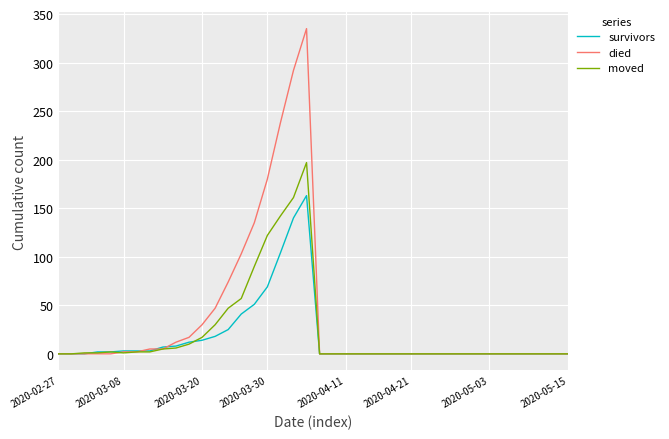

List the series in order of their peak value, lowest first.

survivors, moved, died